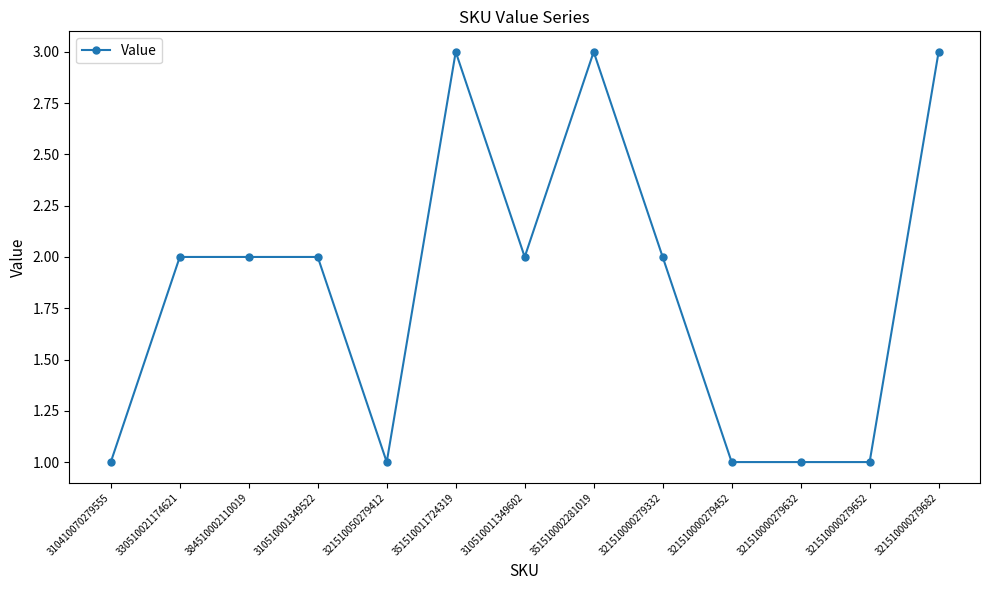

What is the sum of the values at 321510000279652 and 310510011349602?

3